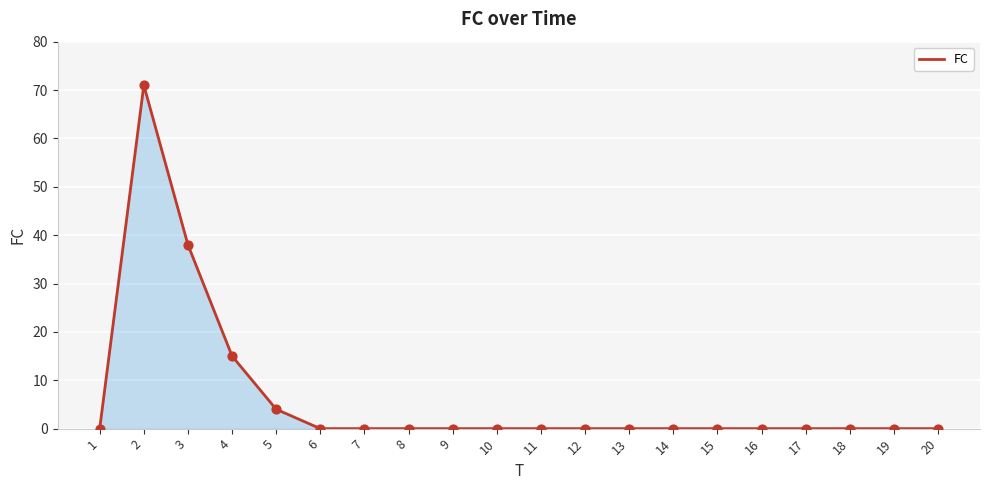

Which has a higher value, 3 or 7?

3